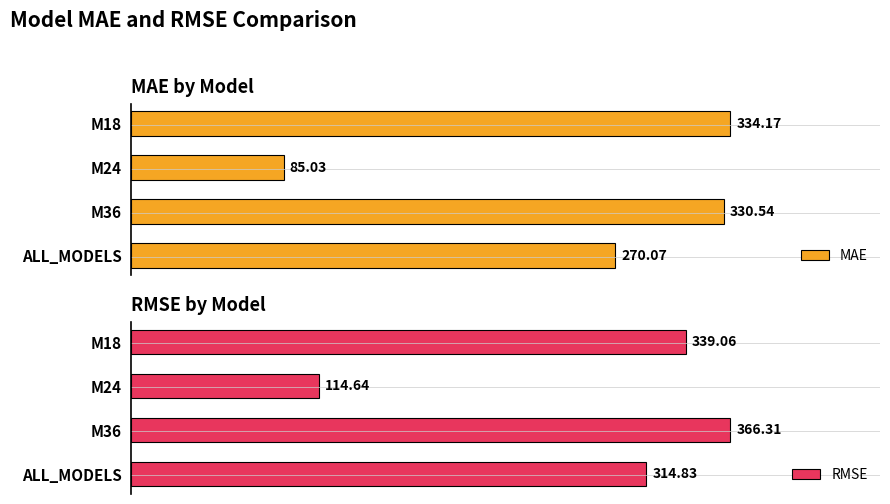

How many data points in MAE are above 330?

2